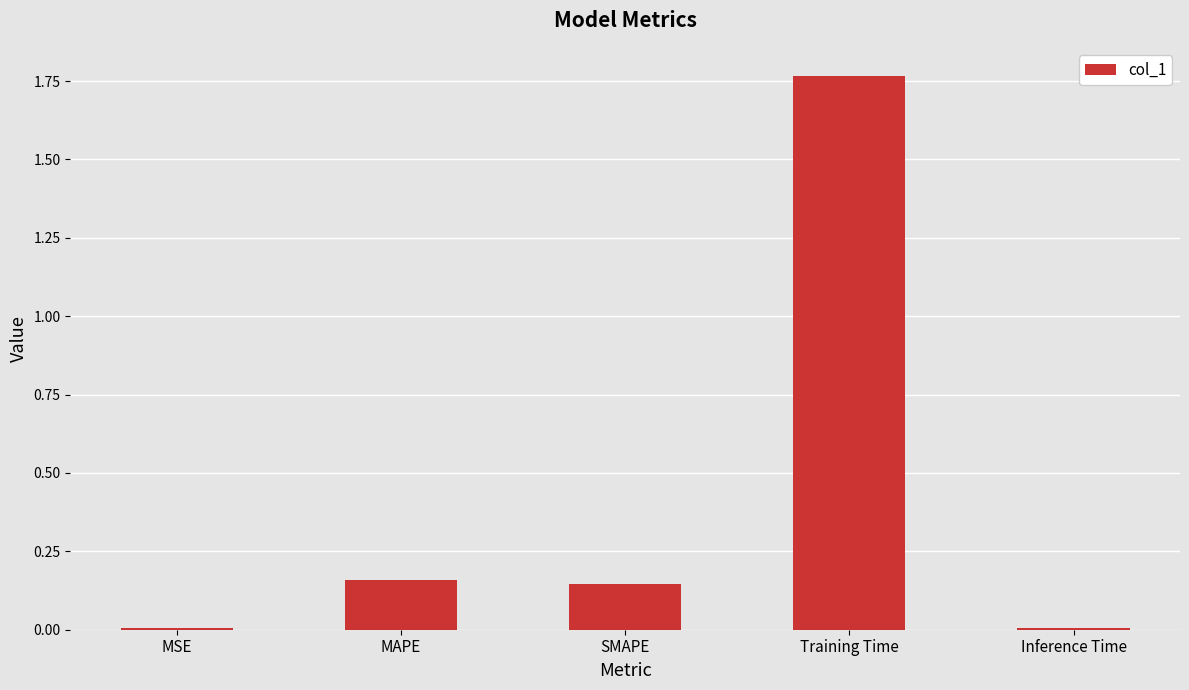

Between Training Time and SMAPE, which is larger?

Training Time